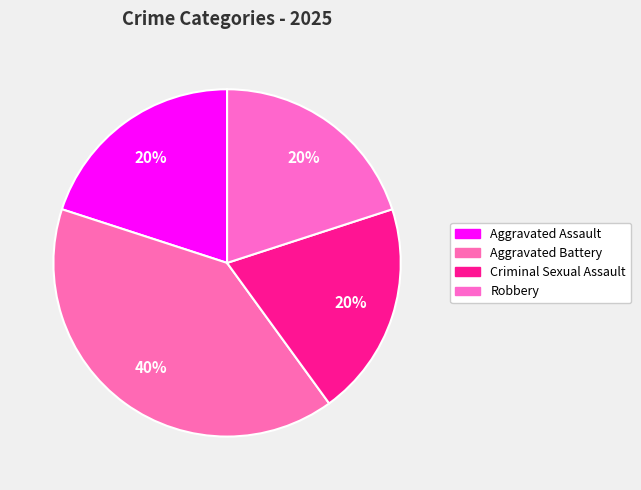

How many segments does this pie chart have?

4